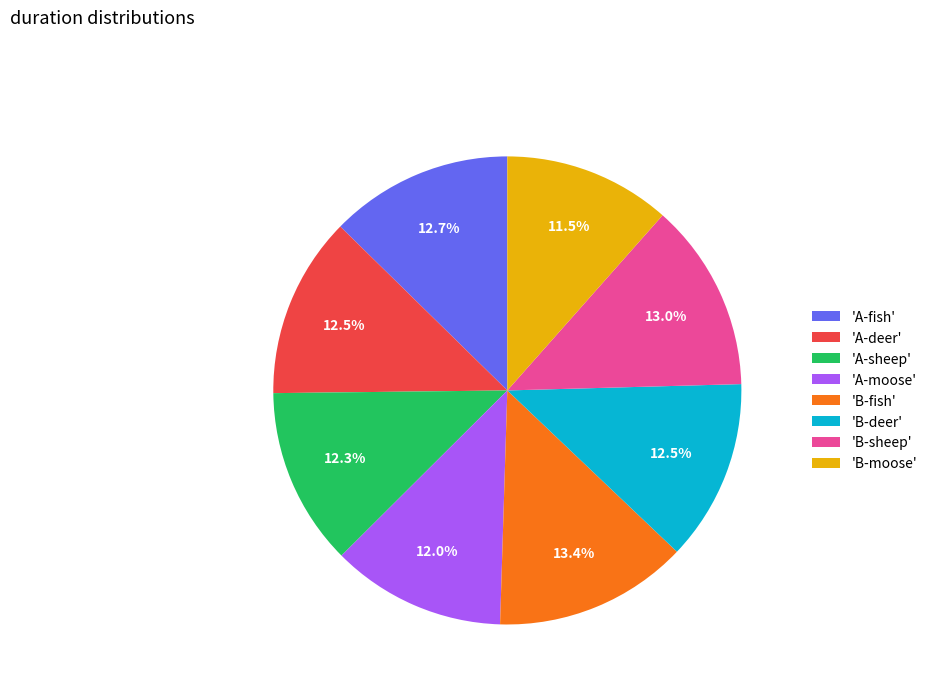

To the nearest percent, what is the average slice percentage?

12%